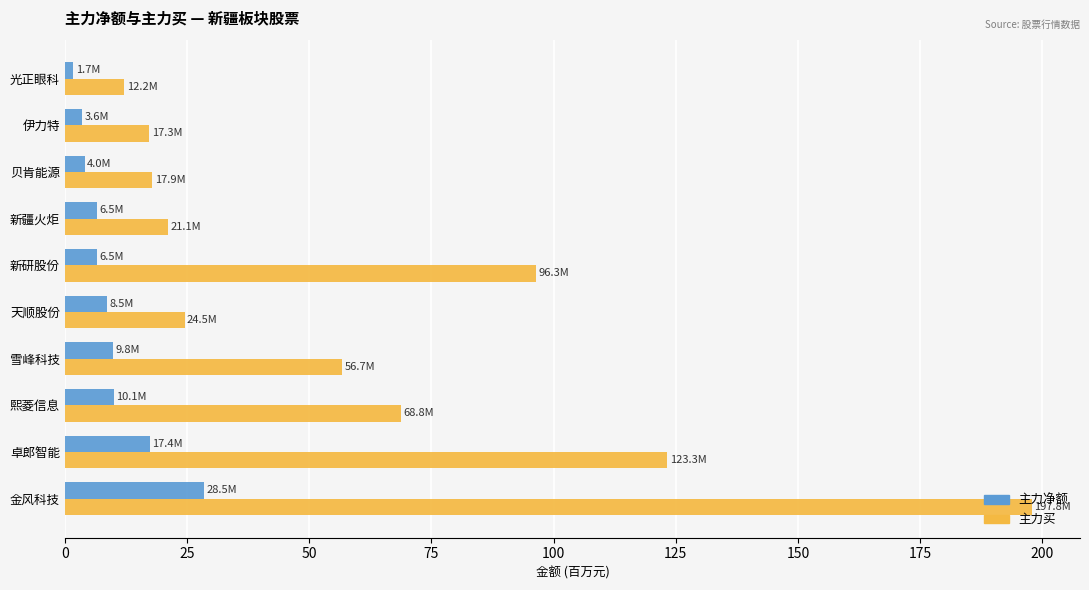

Rank the series by their maximum value, from highest to lowest.

主力买, 主力净额